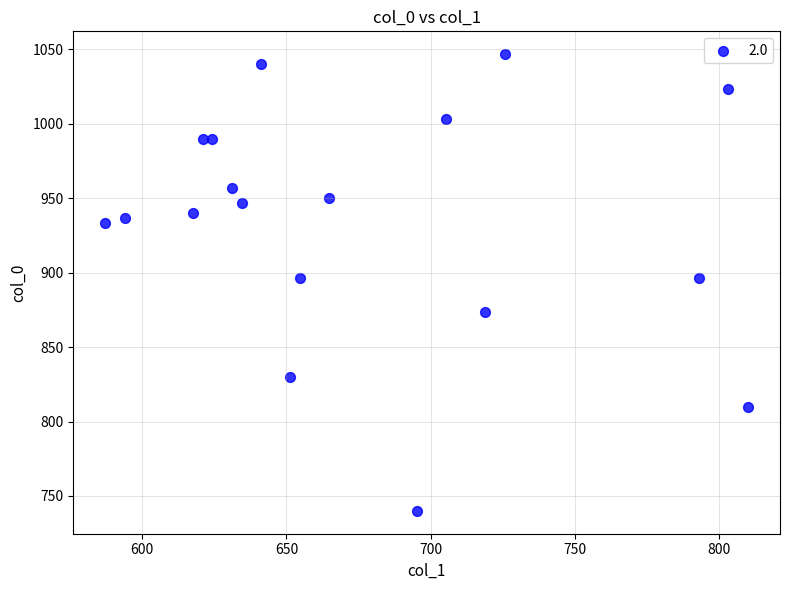

What is the range of X values (max minus min)?

222.8